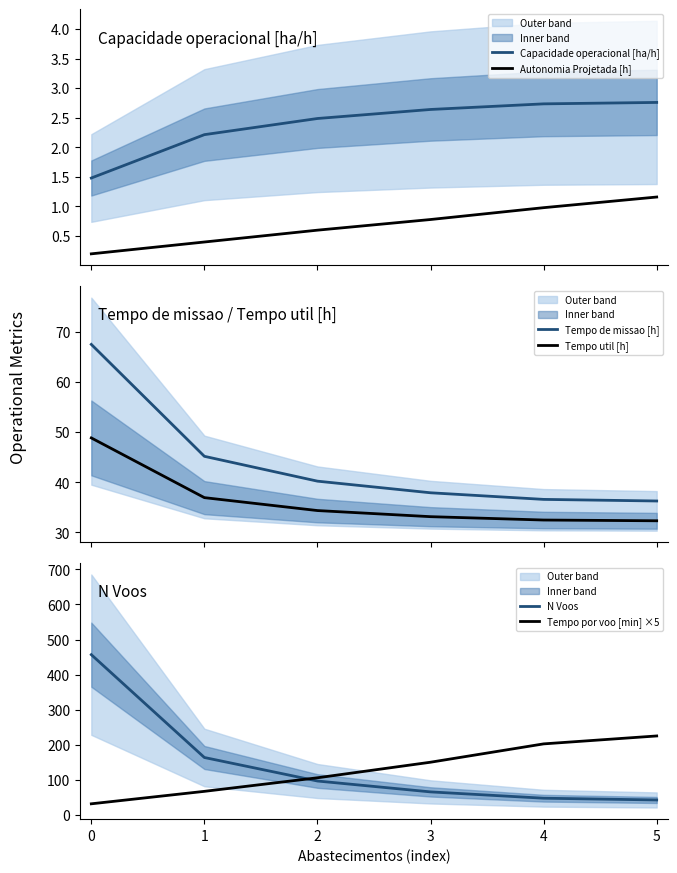

How many lines are shown in the chart?

6